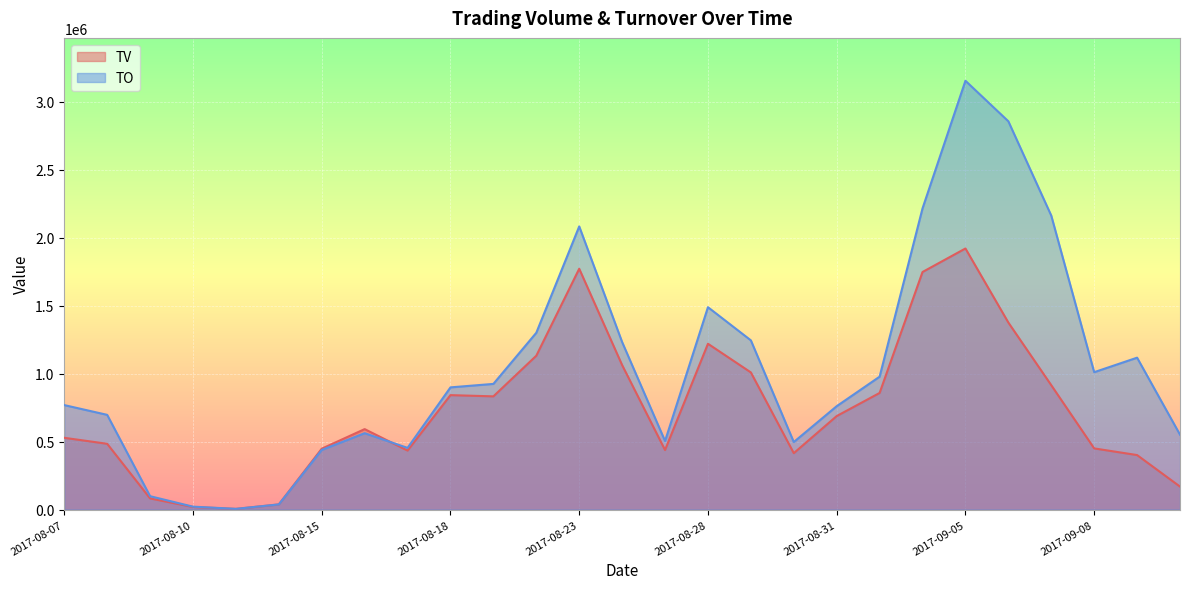

At which label does TO reach its minimum?

2017-08-11